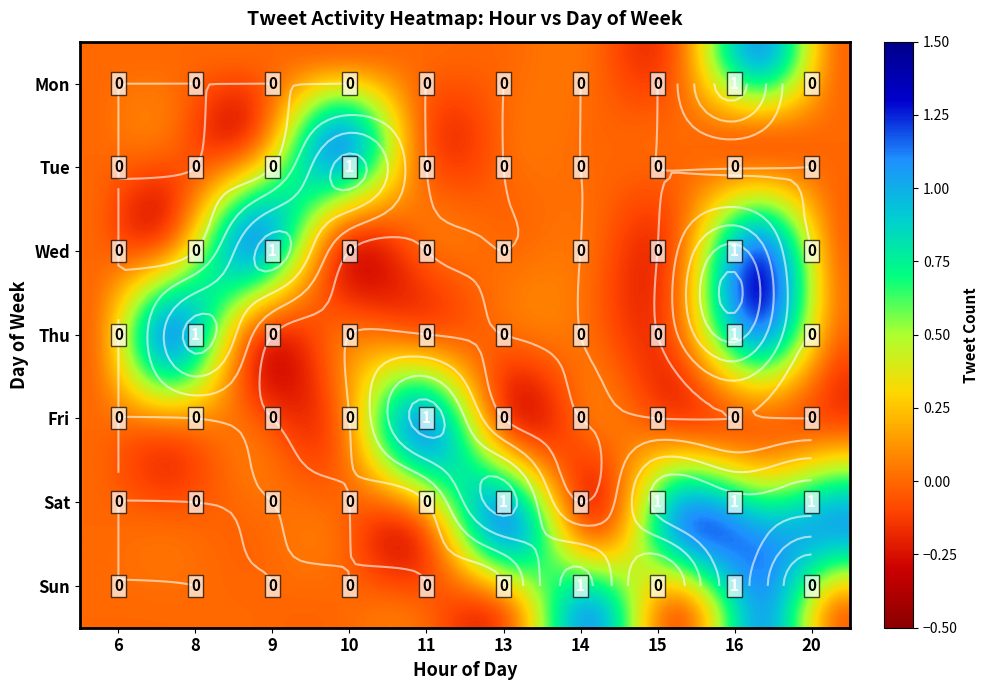

The value of Tue at 13 is 0. True or false?

True